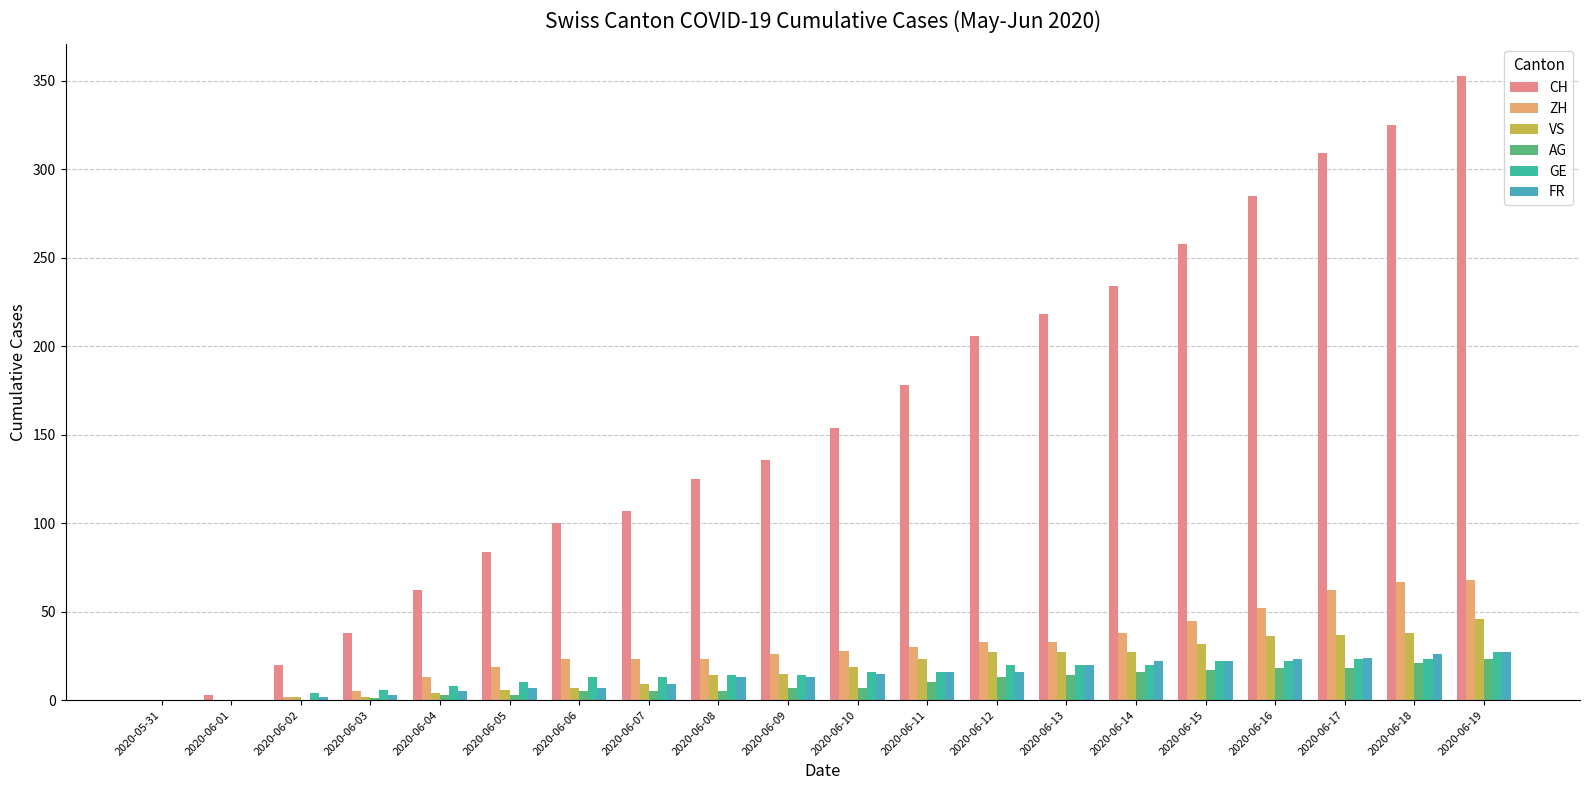

Which series has the largest range (max minus min)?

CH